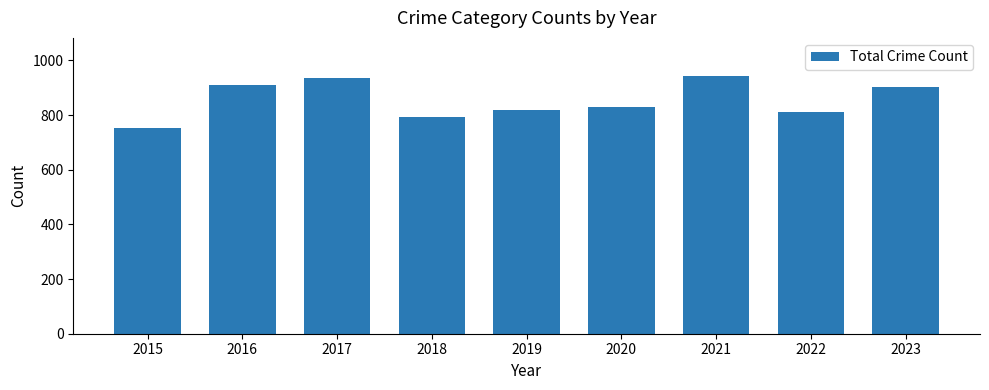

What is the ratio of the value at 2017 to the value at 2022?

1.2